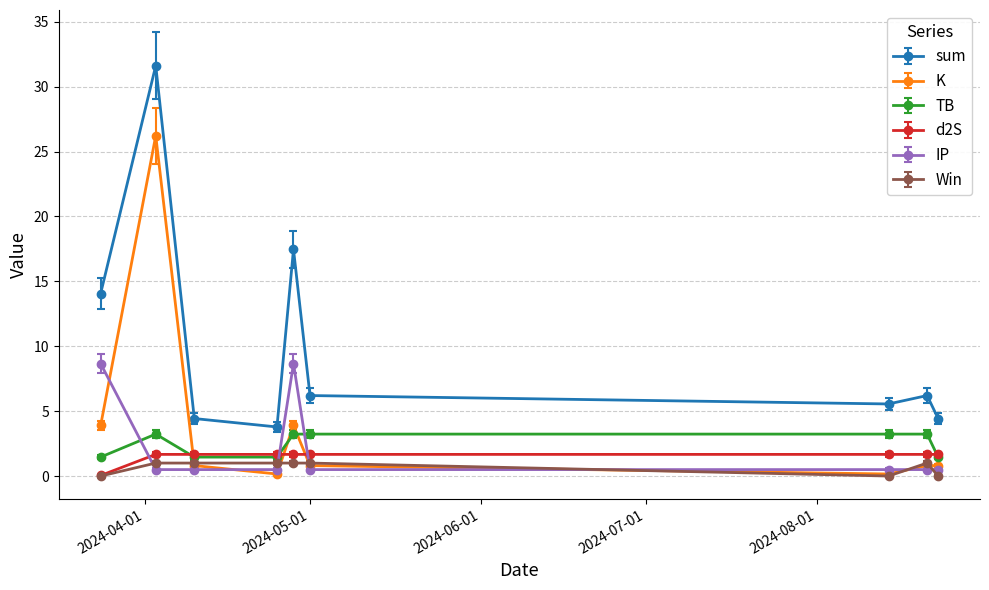

Is this an area chart (filled region under the line)?

No